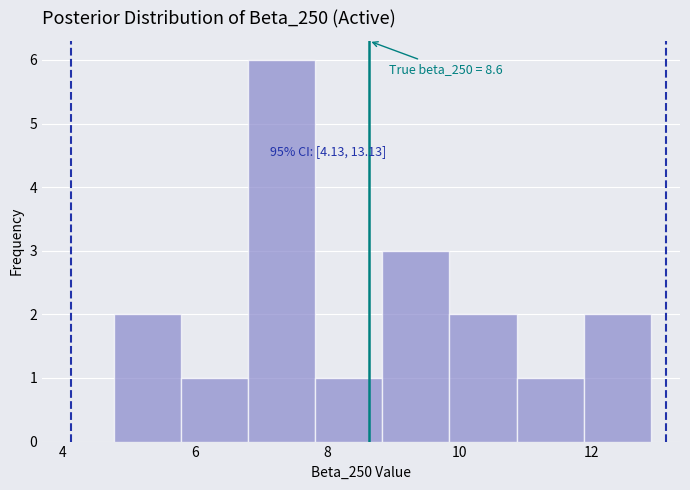

Which range on the x-axis has the tallest bar?

6.8 to 7.8